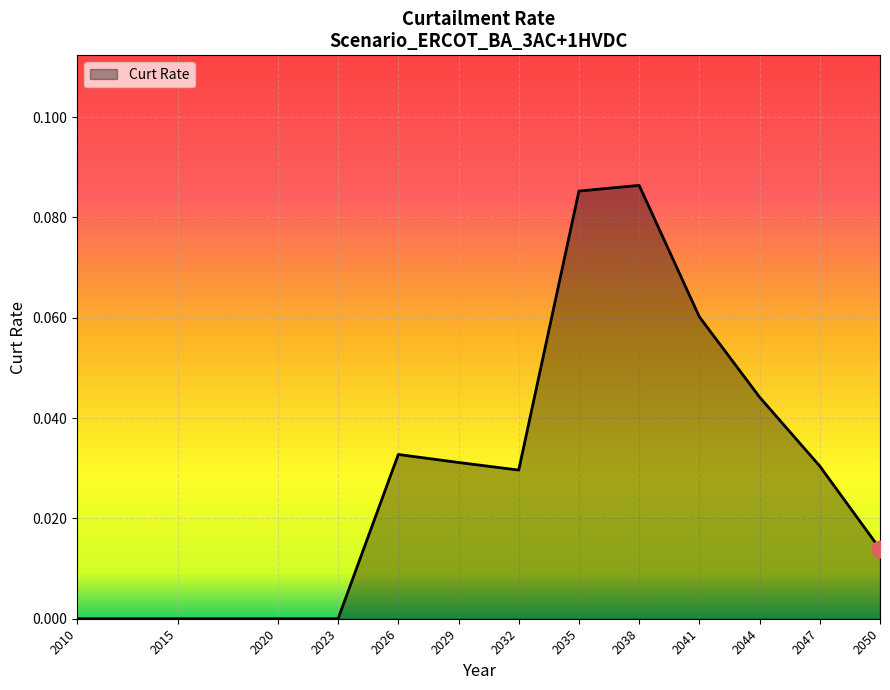

Which has a higher value, 2032 or 2023?

2032